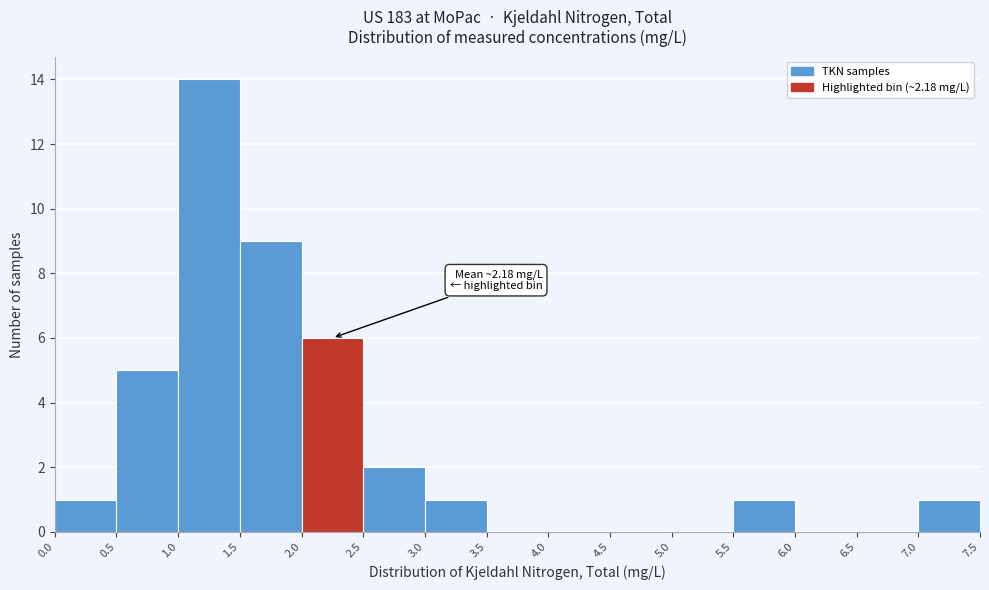

Which range on the x-axis has the tallest bar?

1.0 to 1.5